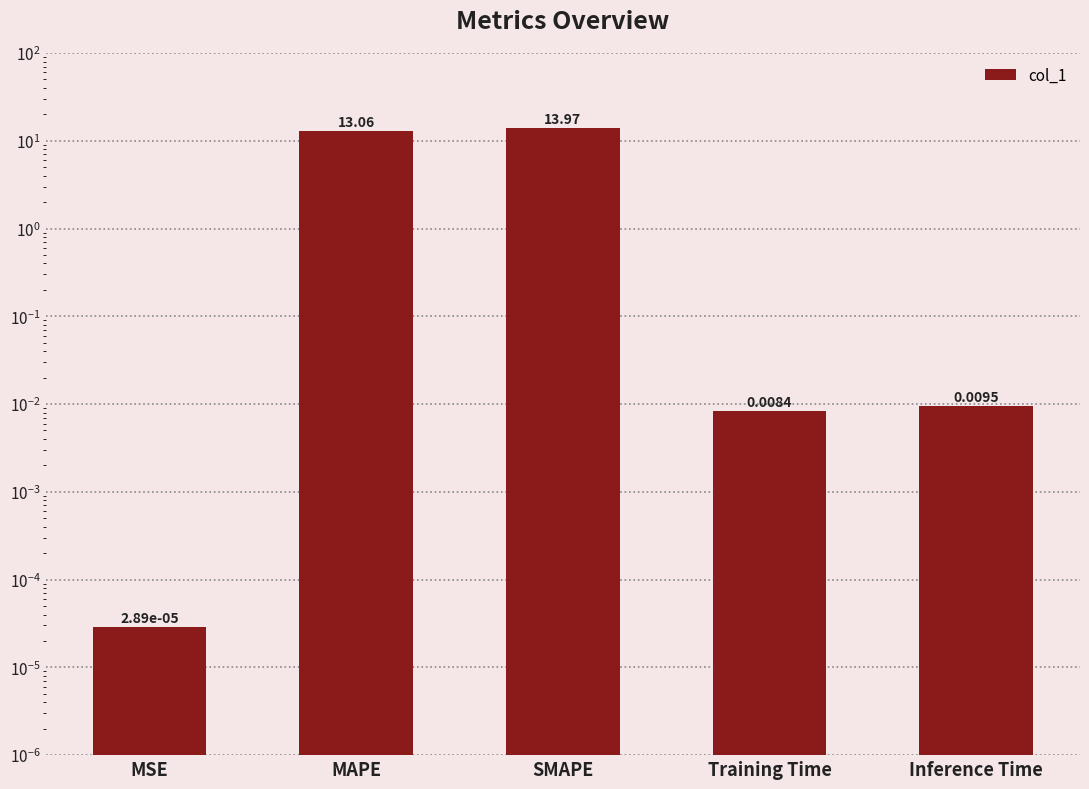

At which category does the chart reach its minimum across all series?

MSE